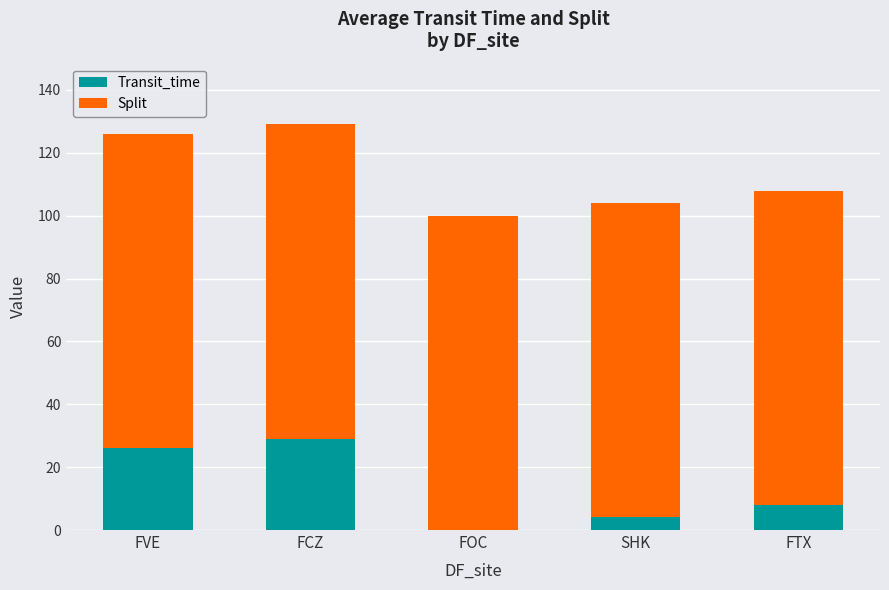

What is the sum of the Transit_time values at SHK and FVE?

30